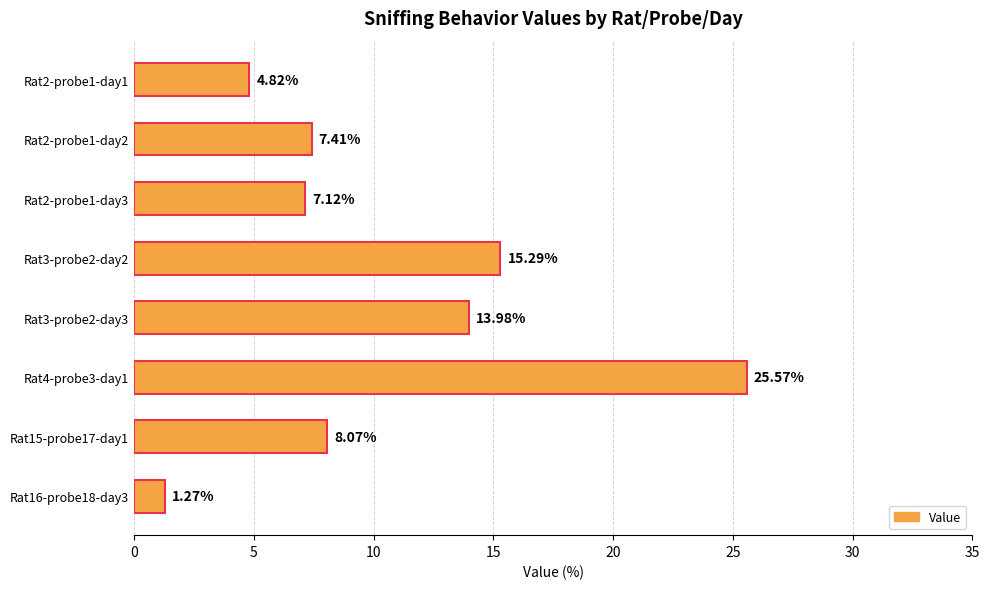

What is the sum of all values?

83.5